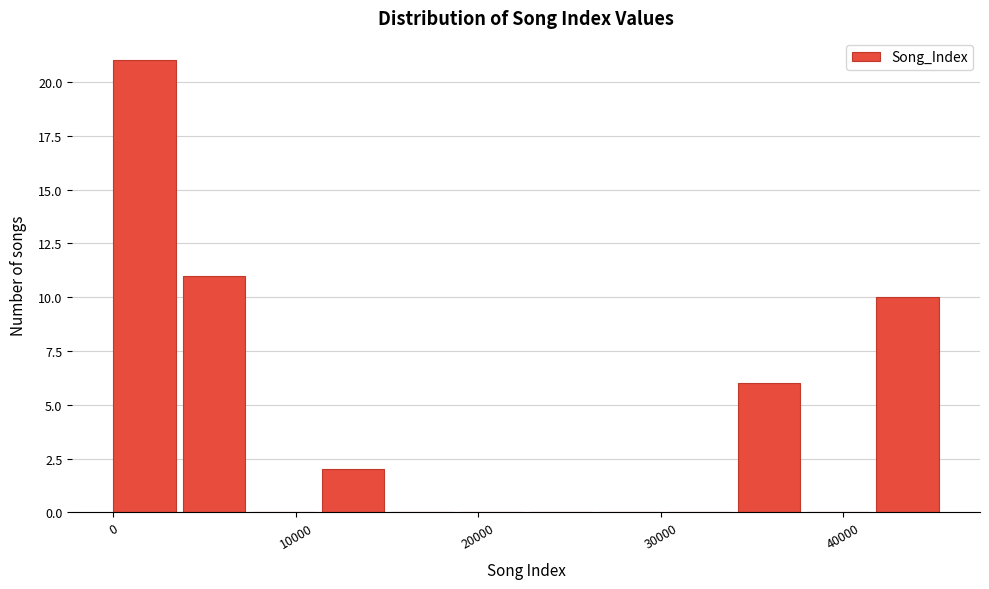

Around what value on the x-axis is the tallest bar? Give the approximate position of its centre, as read against the axis.

2000